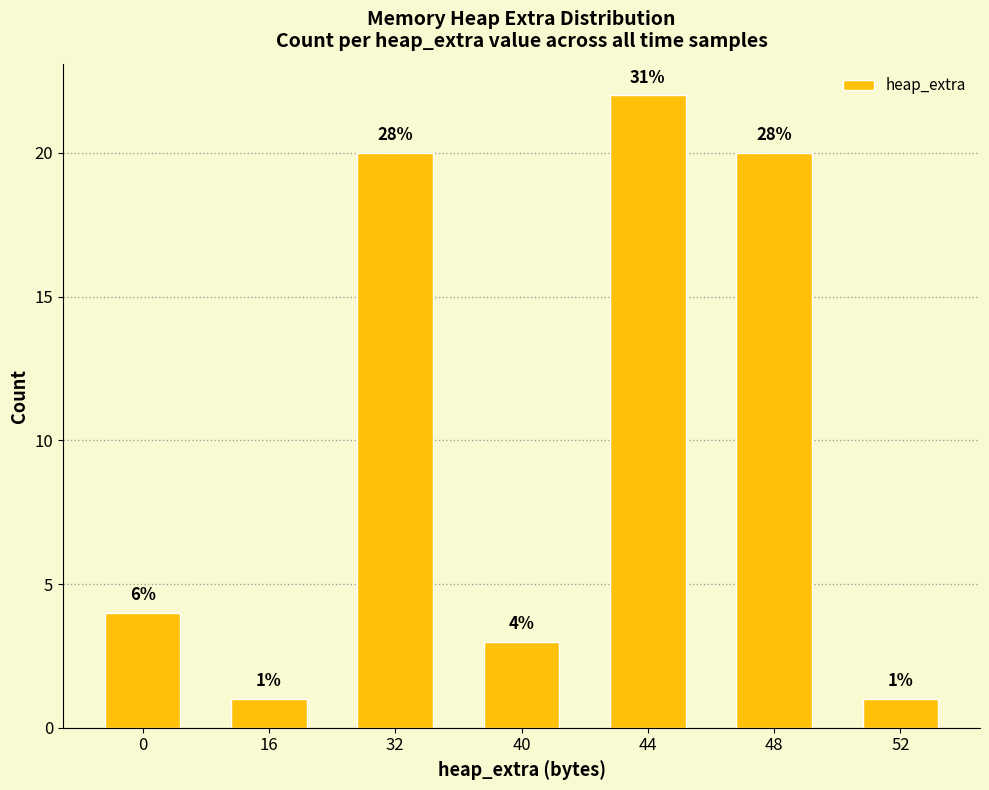

At which category does the chart reach its peak across all series?

44